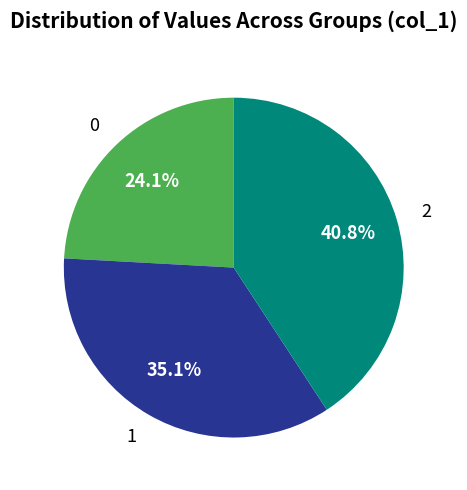

Count the number of slices in the pie.

3